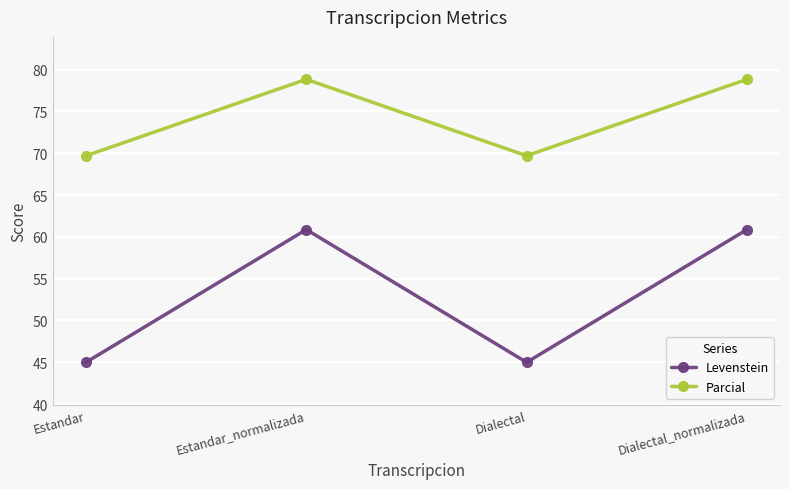

In Levenstein, how many points are higher than both neighbors (excluding endpoints)?

1